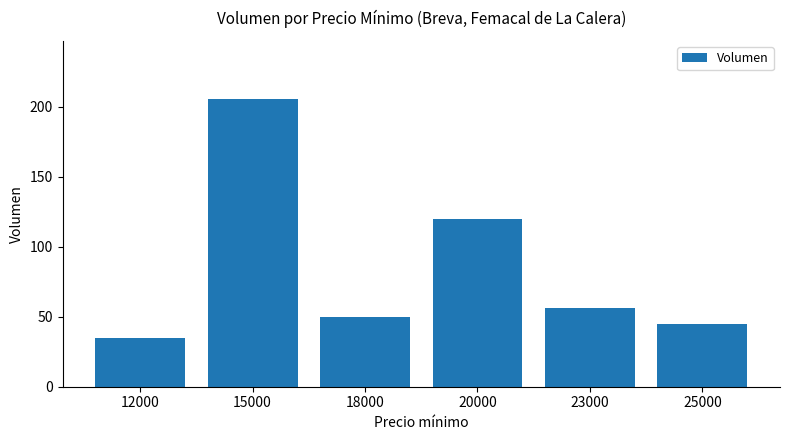

List the labels in order of value, smallest first.

12000, 25000, 18000, 23000, 20000, 15000